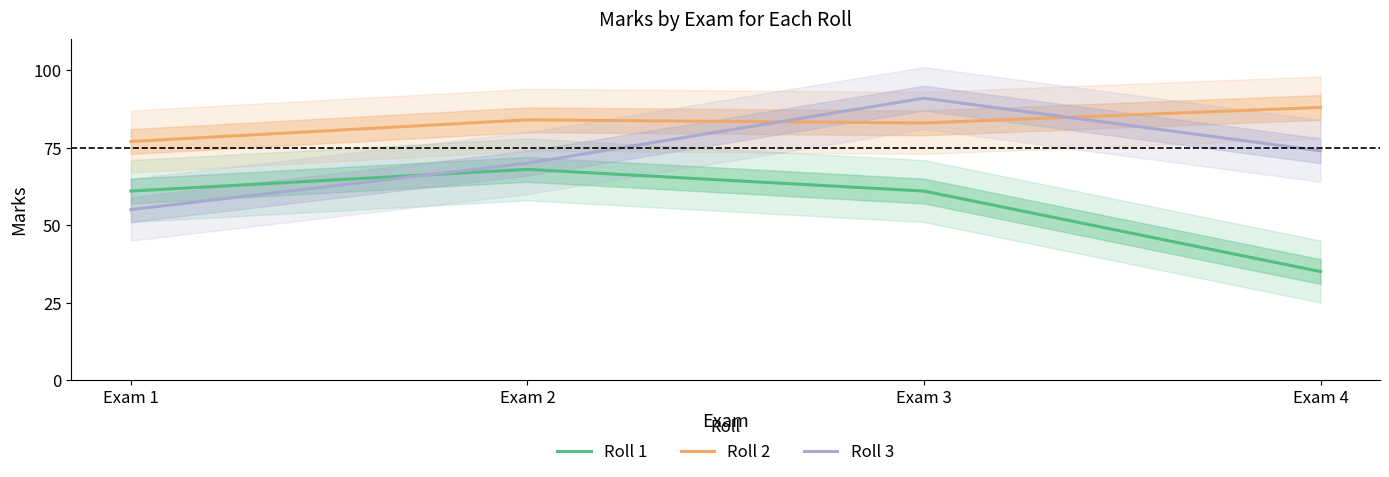

What is the value of the Roll 1 point at the 3rd from the left?

61